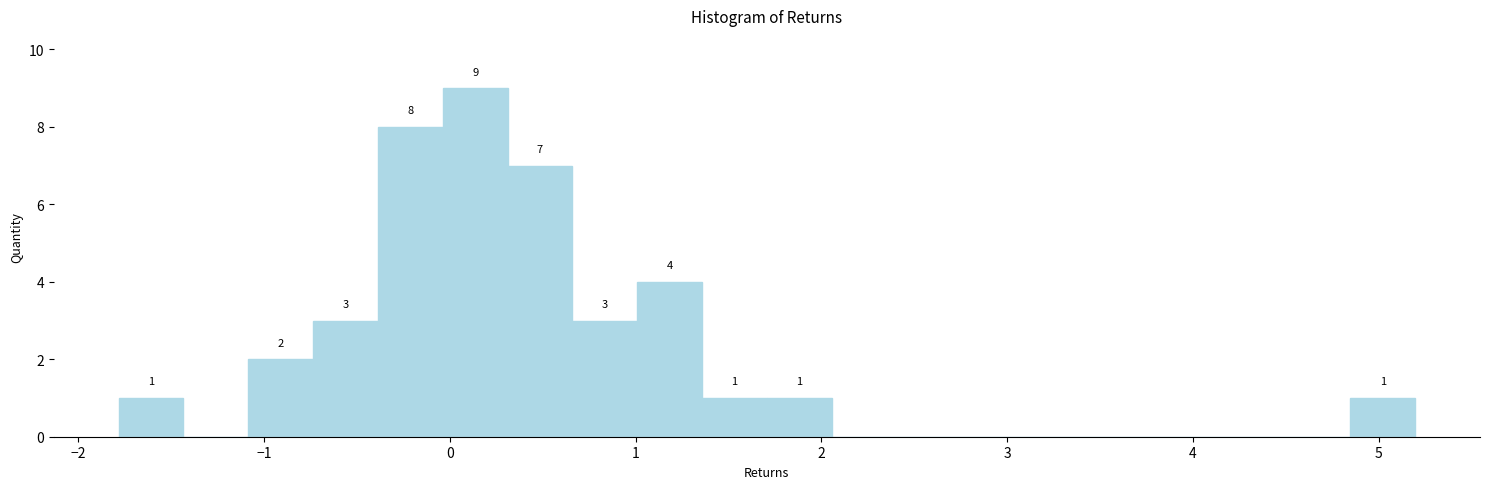

Around what value on the x-axis is the tallest bar? Give the approximate position of its centre, as read against the axis.

0.1